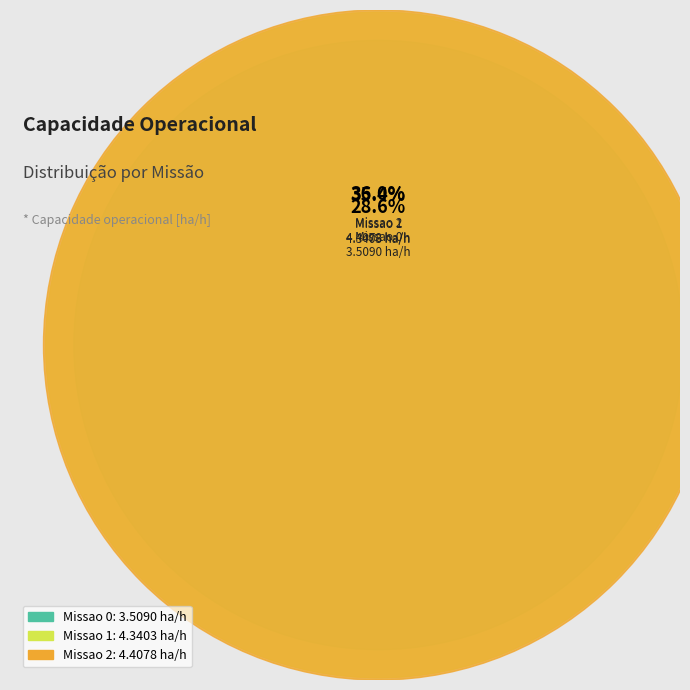

The Missao 0 slice represents 29% of the pie. True or false?

True